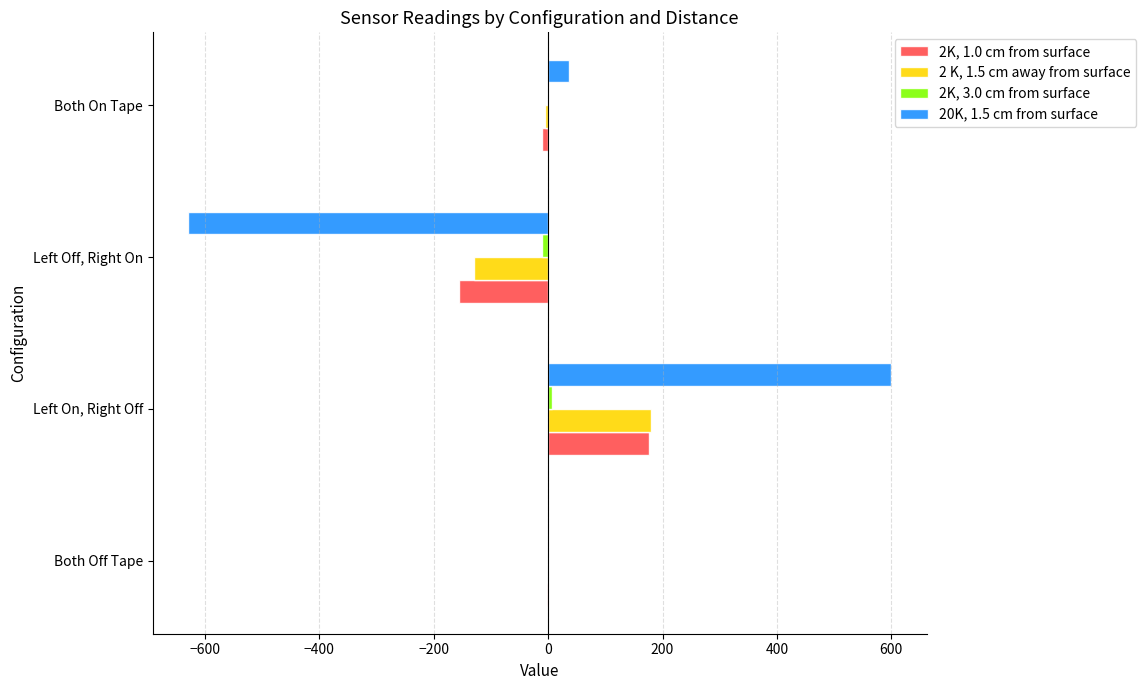

At which category does the chart reach its peak across all series?

Left On, Right Off